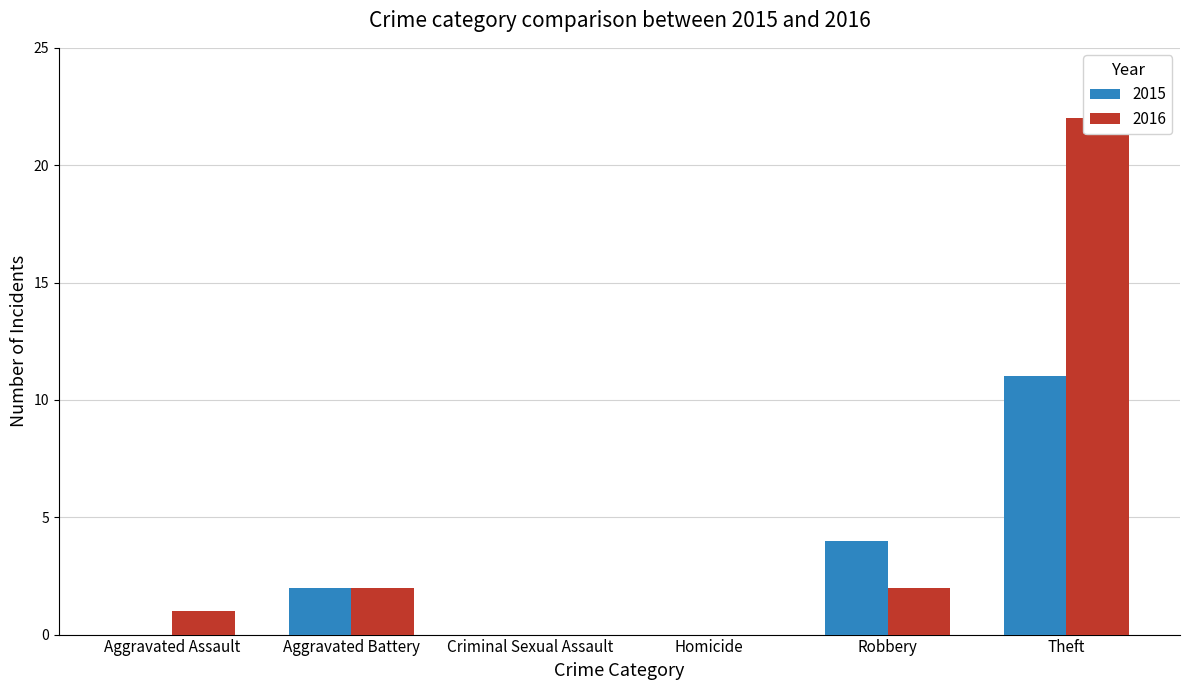

How many bars are there in each group?

2